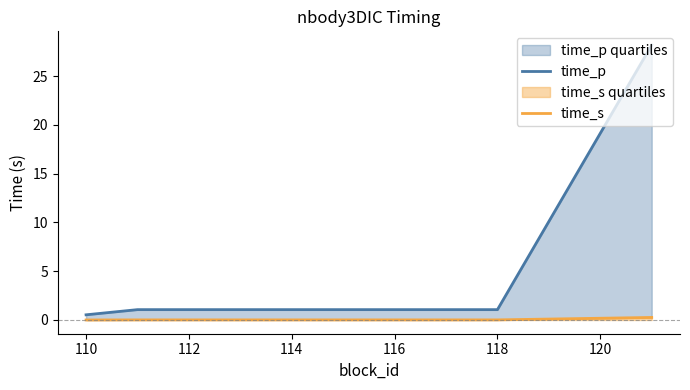

True or false: time_p and time_s intersect in this chart.

False